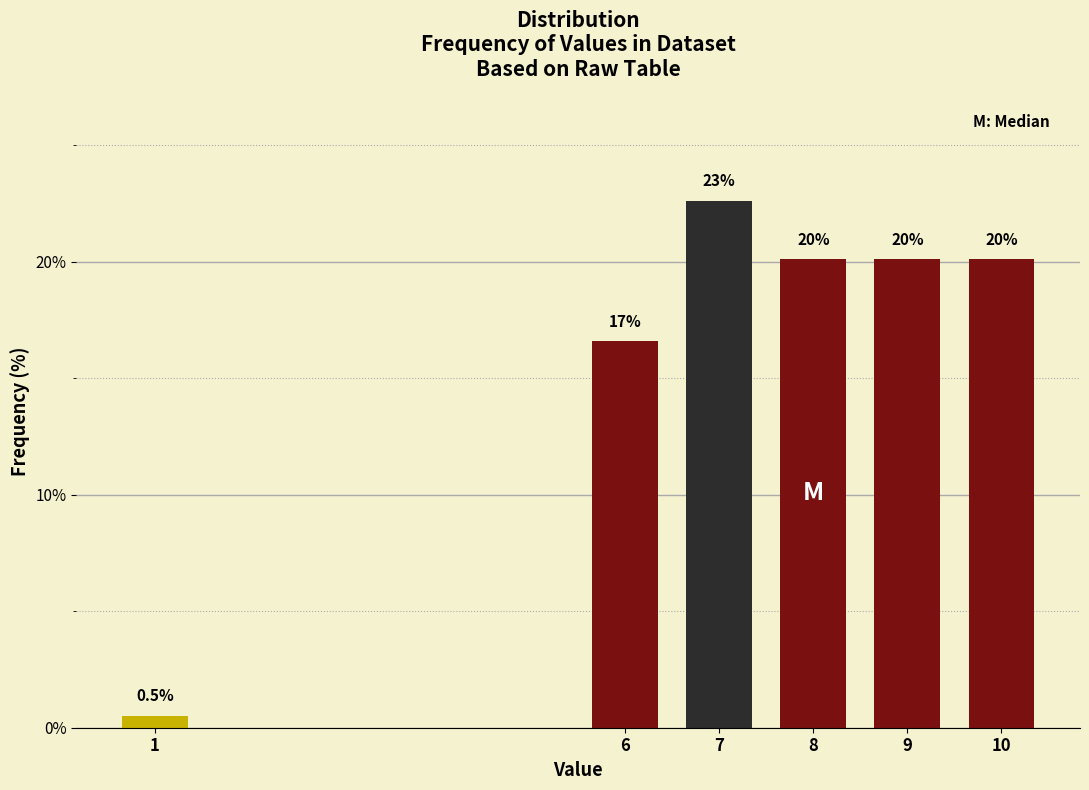

Reading right to left, transcribe all the data shown in this chart.

10=20.1	9=20.1	8=20.1	7=22.6	6=16.6	1=0.5